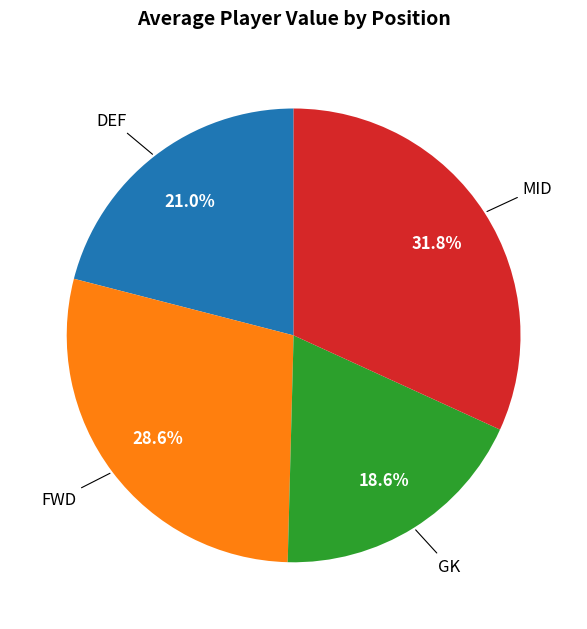

Does any single category account for the majority?

No